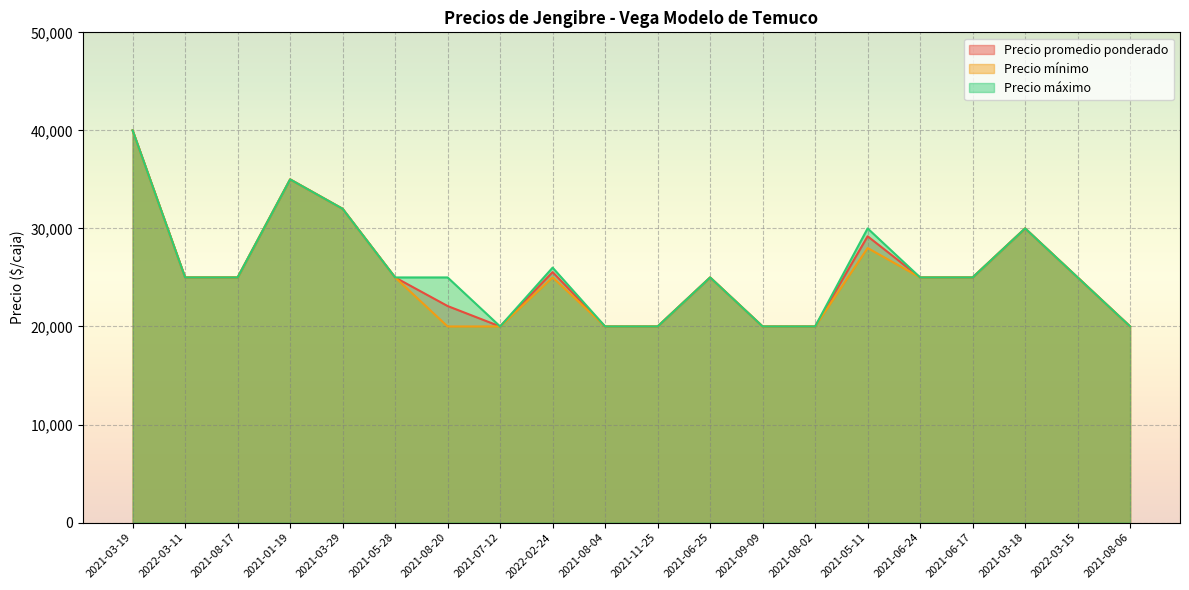

Is it true that Precio máximo equals 13663 at 2021-08-20?

False